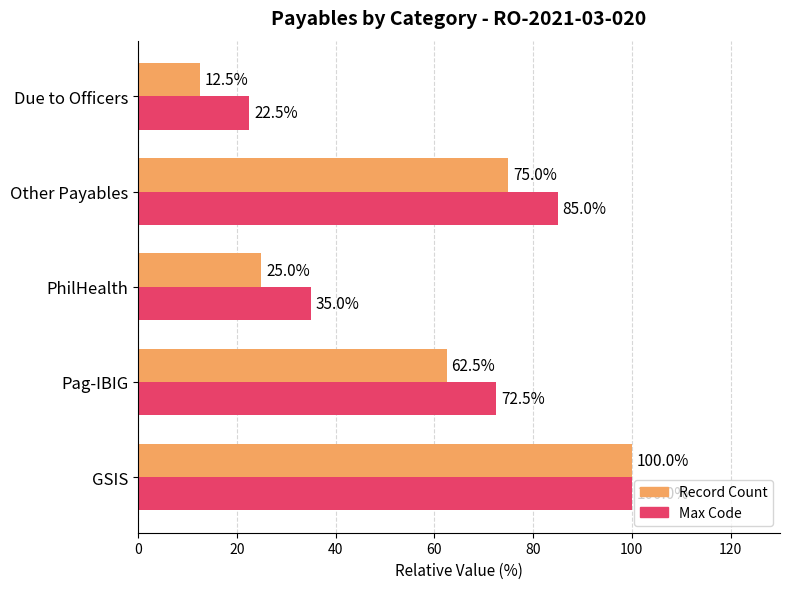

What is the total value across all series at GSIS?

200.0